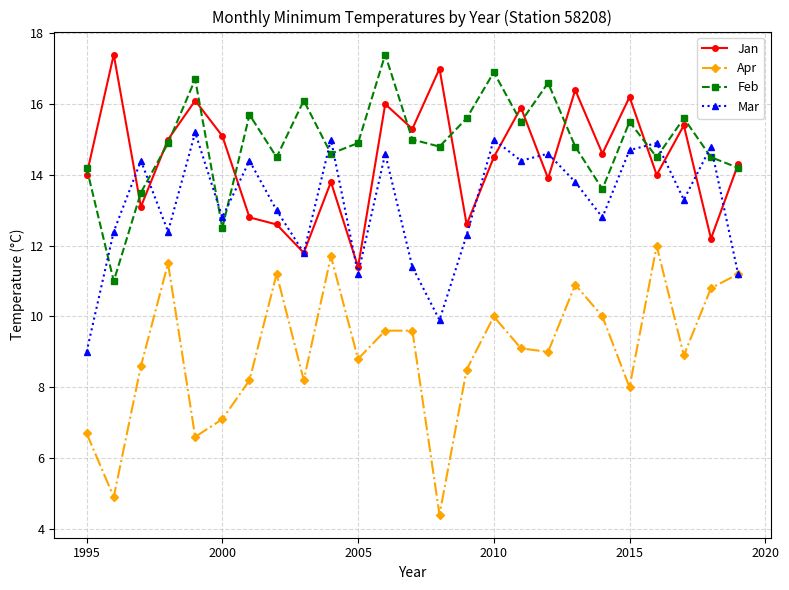

True or false: Apr has more than 1 points higher than both neighbors.

True